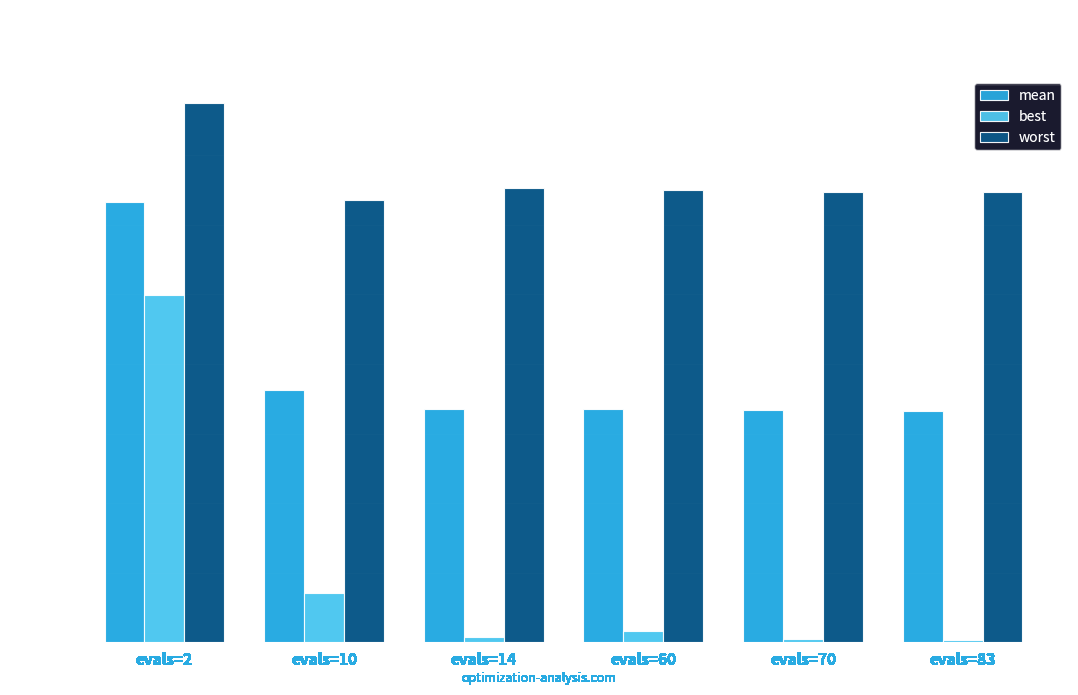

Rank the series by their average value, from highest to lowest.

worst, mean, best